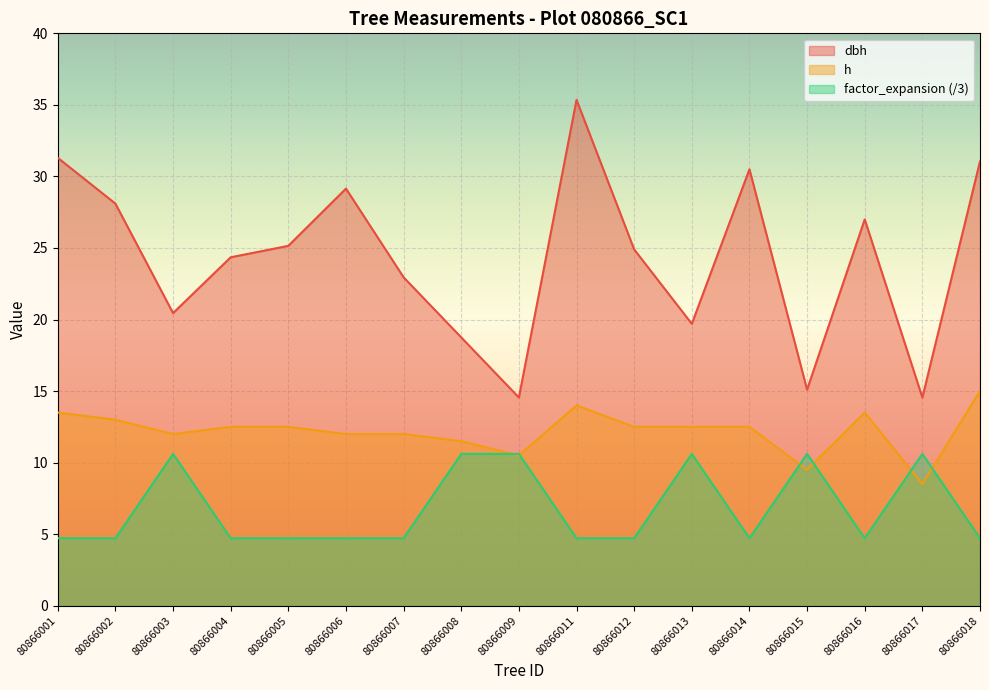

True or false: dbh and factor_expansion intersect in this chart.

False